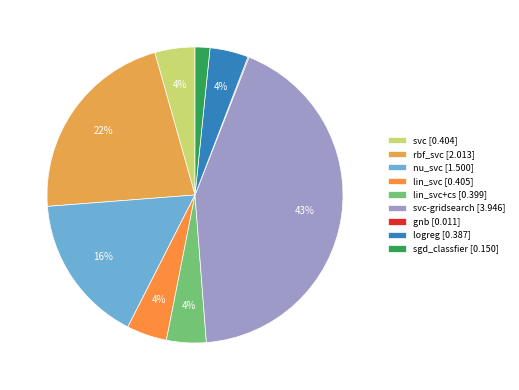

Which slice is the largest?

svc-gridsearch [3.946]